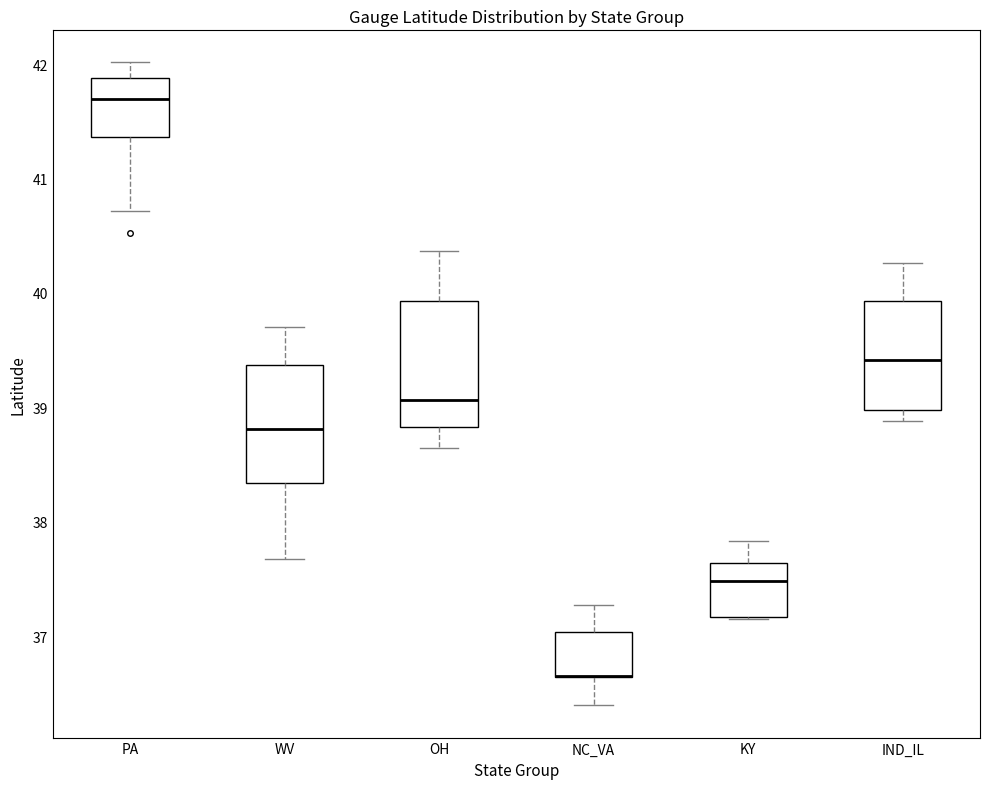

Reading left to right, read every box against the y-axis: the position of its median line, the range the box covers, and the ends of its whiskers. The values are not printed on the chart, so give them approximately, as read against the axis.

PA: median 41.7, box 41.4 to 41.9, whiskers 40.7 to 42.0
WV: median 38.8, box 38.3 to 39.4, whiskers 37.7 to 39.7
OH: median 39.1, box 38.8 to 39.9, whiskers 38.6 to 40.4
NC_VA: median 36.6 (drawn on the box's lower edge), box 36.6 to 37.0, whiskers 36.4 to 37.3
KY: median 37.5, box 37.2 to 37.6, whiskers 37.2 to 37.8
IND_IL: median 39.4, box 39.0 to 39.9, whiskers 38.9 to 40.3